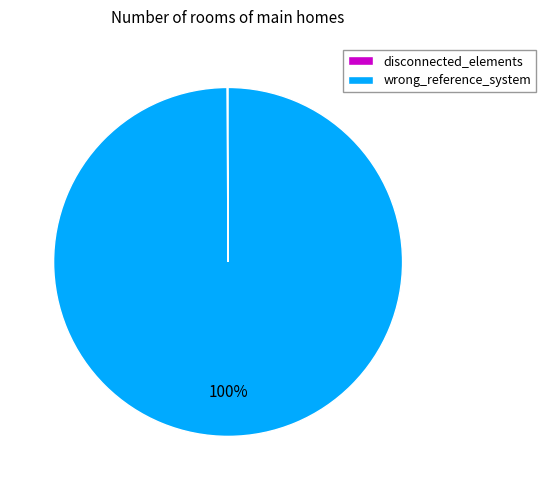

Is it true that wrong_reference_system is 100% of the pie?

True